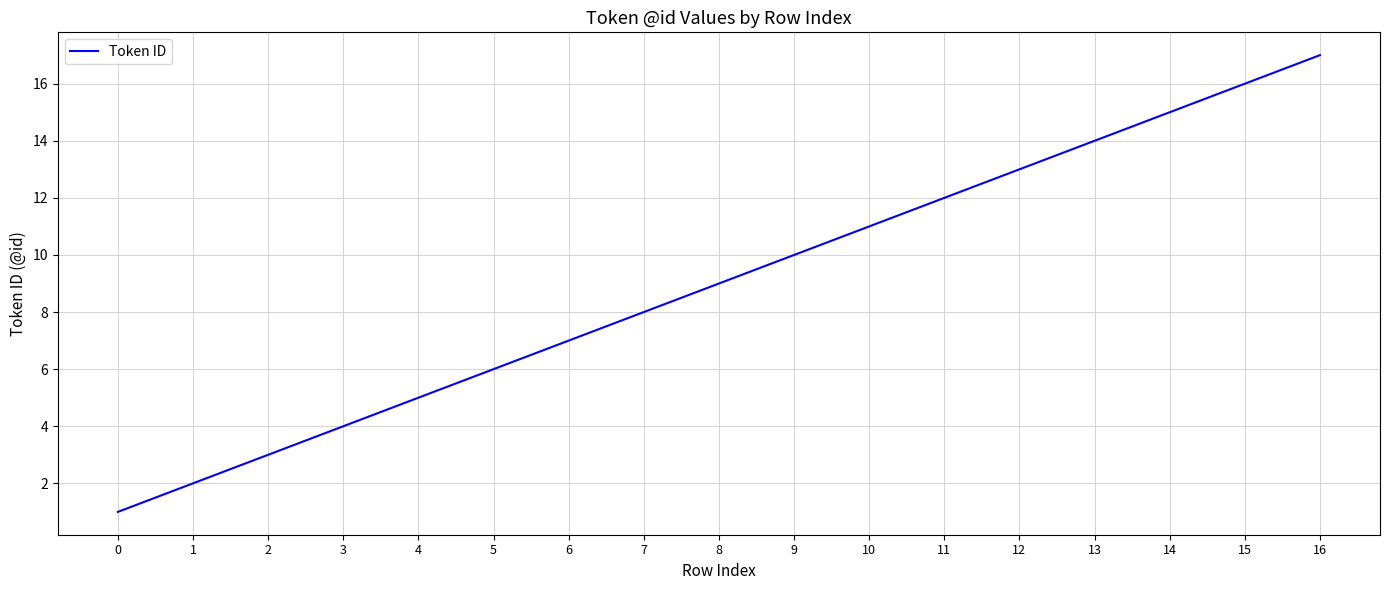

True or false: the data shows 17 at 16.

True